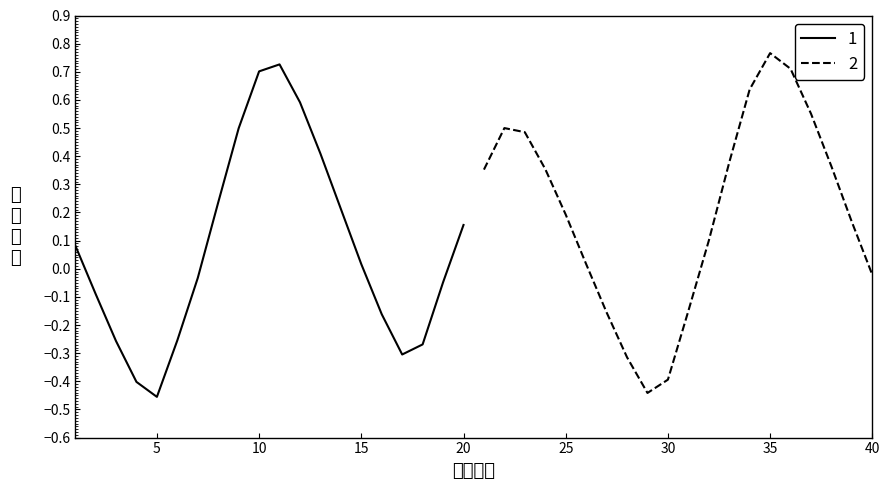

What is the average value?

0.1